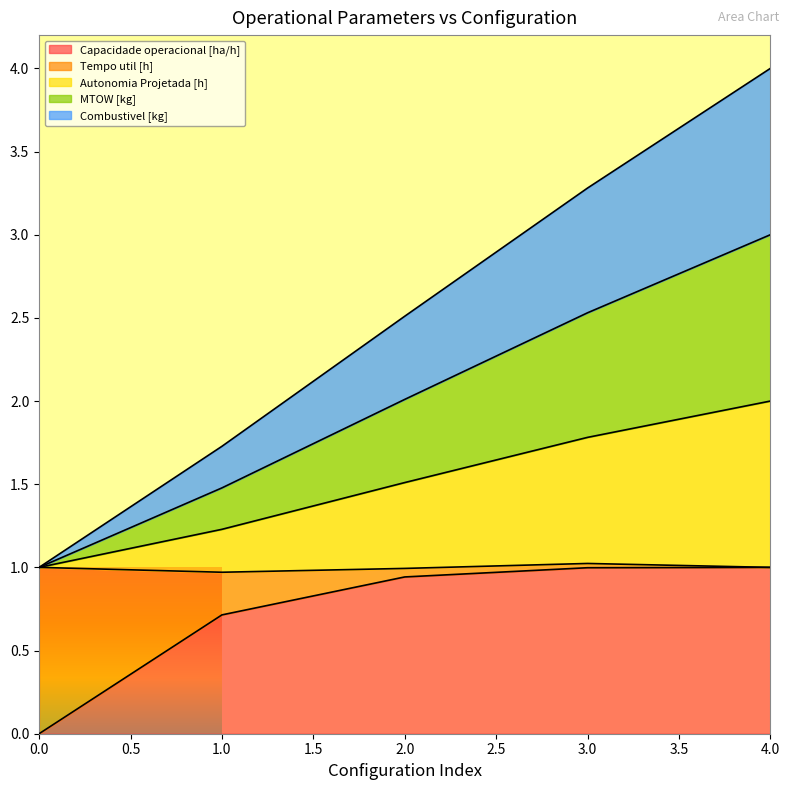

At how many categories does at least one series exceed 2?

3